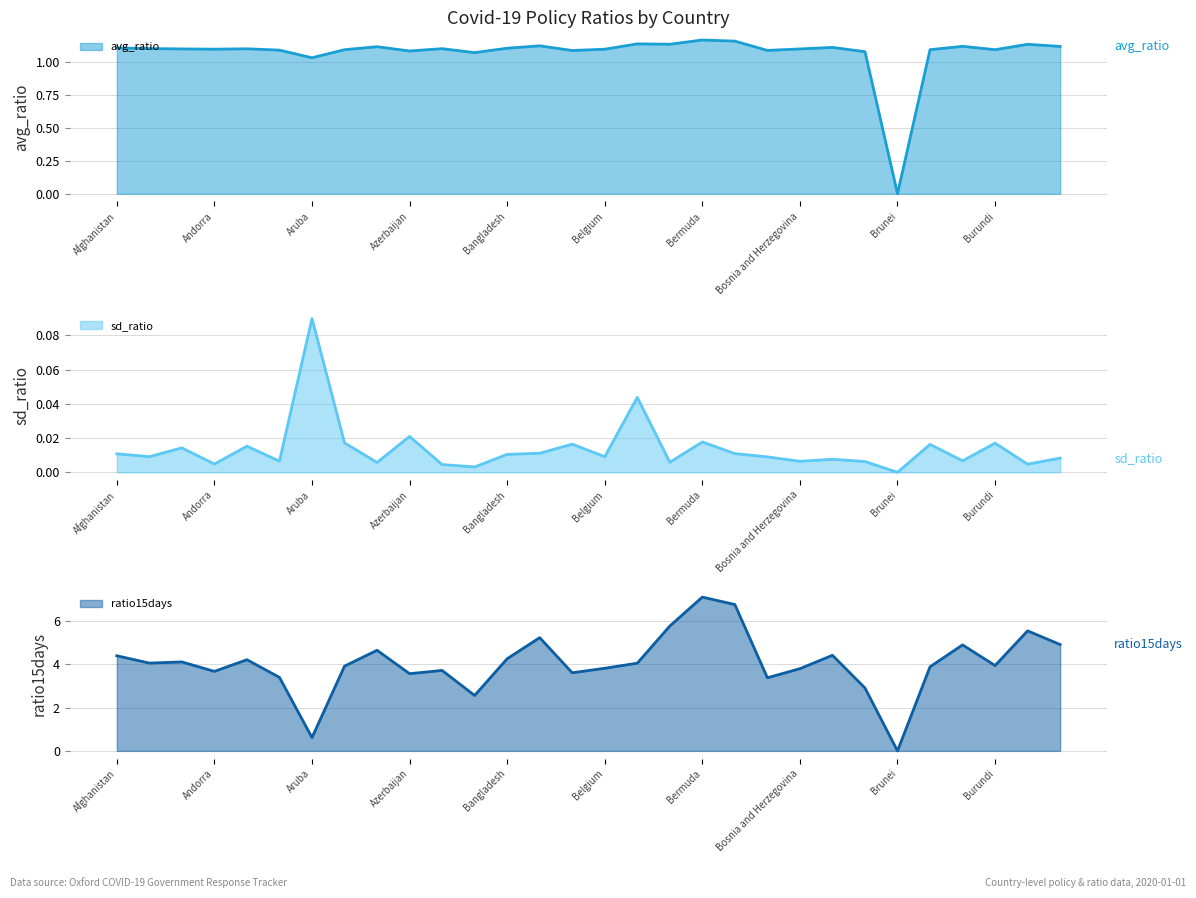

Is it true that avg_ratio equals 1.1 at Austria?

True